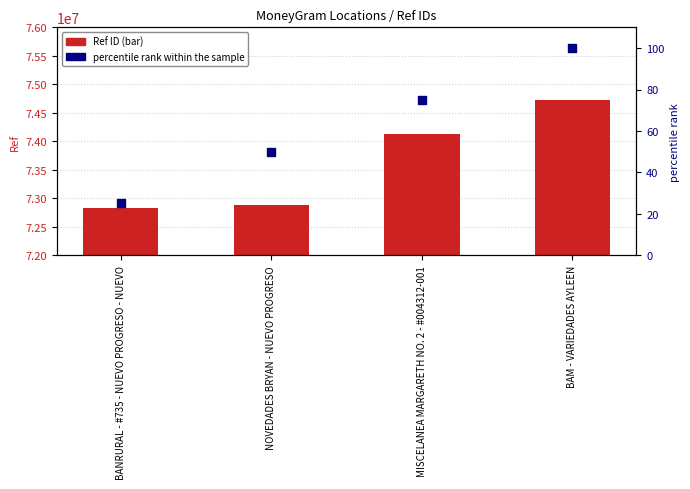

Which series reaches the minimum Y coordinate?

percentile rank within the sample